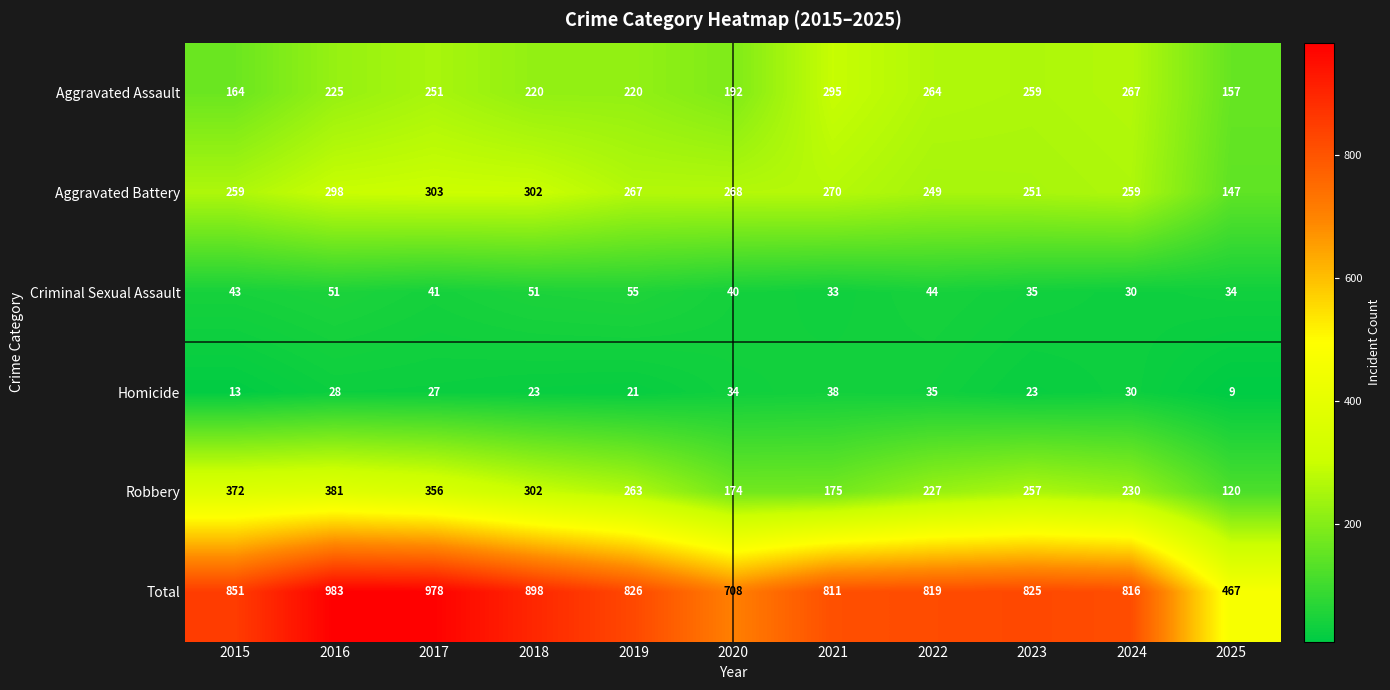

Rank the series by their maximum value, from lowest to highest.

Homicide, Criminal Sexual Assault, Aggravated Assault, Aggravated Battery, Robbery, Total